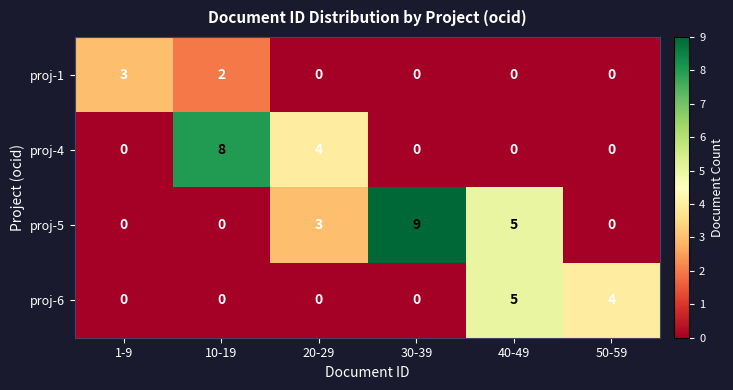

The value of proj-1 at 20-29 is -2. True or false?

False